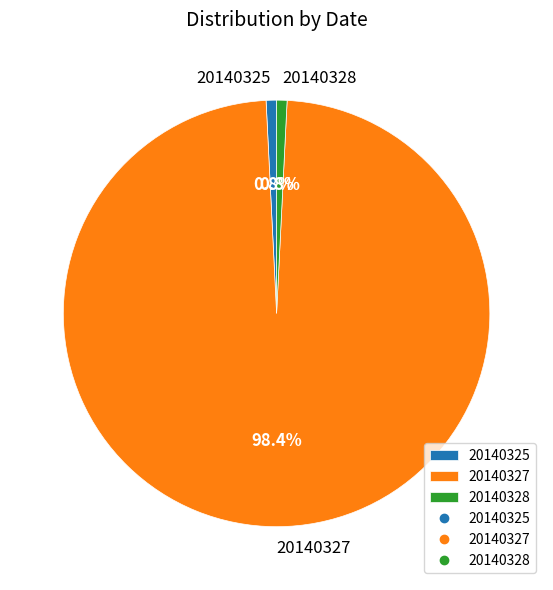

Does 20140325 account for over 50% of the chart?

No